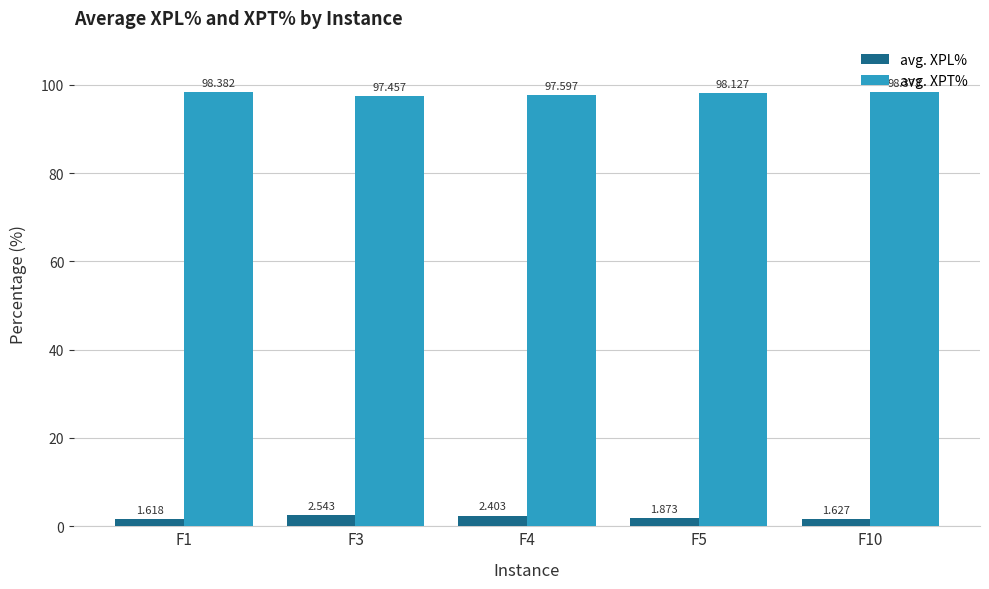

At which label does avg. XPL% reach its minimum?

F1